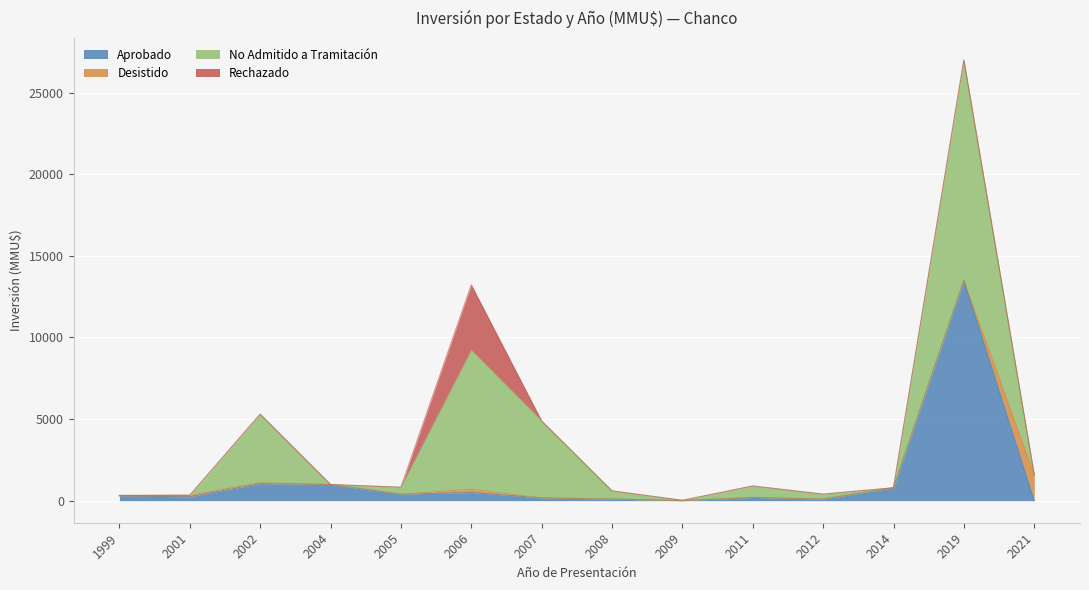

Reading right to left, list all the values displayed in this chart.

Aprobado: 0	13500	790	100	200	0	101	171	500	400	991	1051	241	280
Desistido: 1582	0	0	0	0	0	0	0	200	0	0	50	90	40
No Admitido a Tramitación: 0	13500	0	300	700	22	500	4714	8522	422	0	4200	0	0
Rechazado: 0	0	0	0	0	0	0	0	4000	0	0	0	0	0